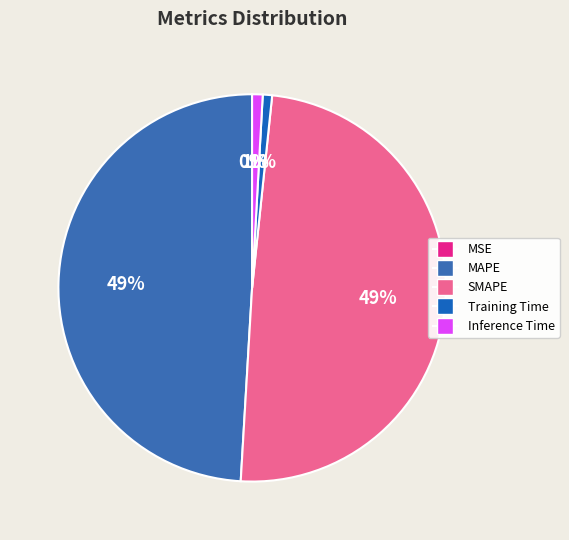

Is Inference Time the majority of the pie?

No